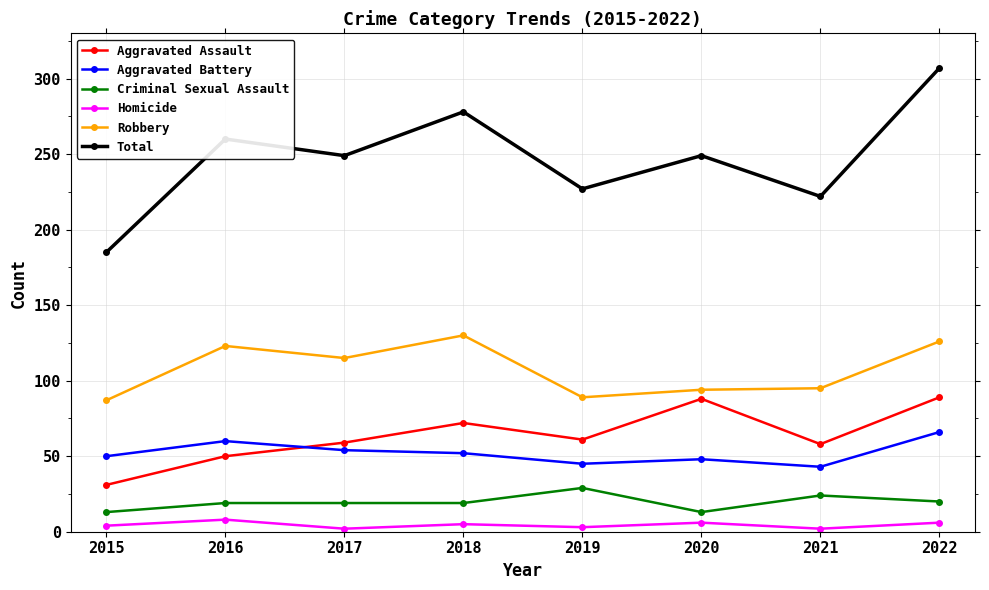

At which category does Total reach its first local valley?

2017